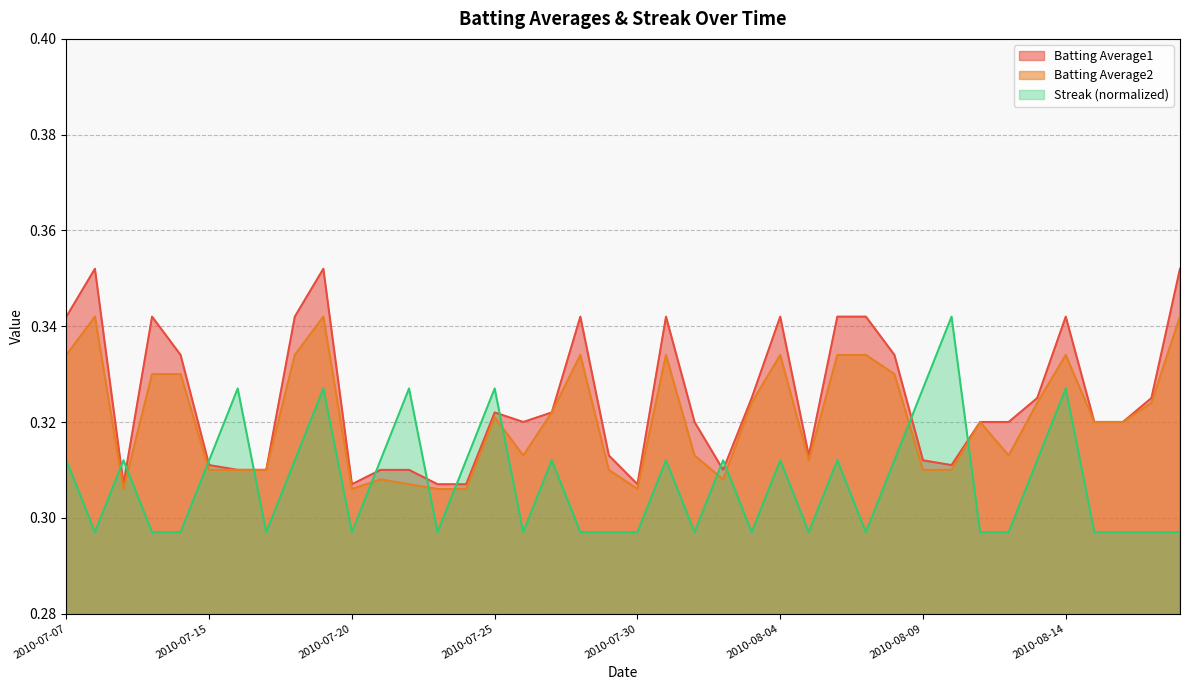

At which label does Batting Average1 reach its peak?

2010-07-08